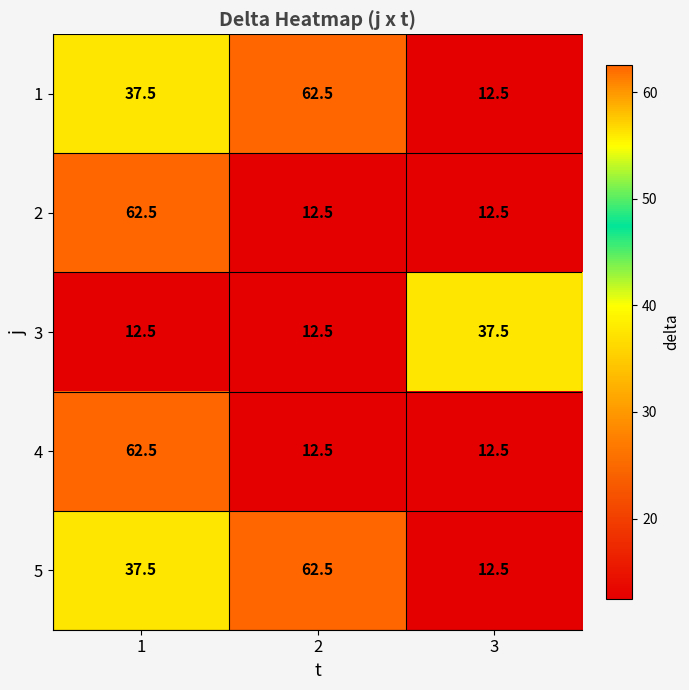

The 2 series shows 35.9 at 1. True or false?

False